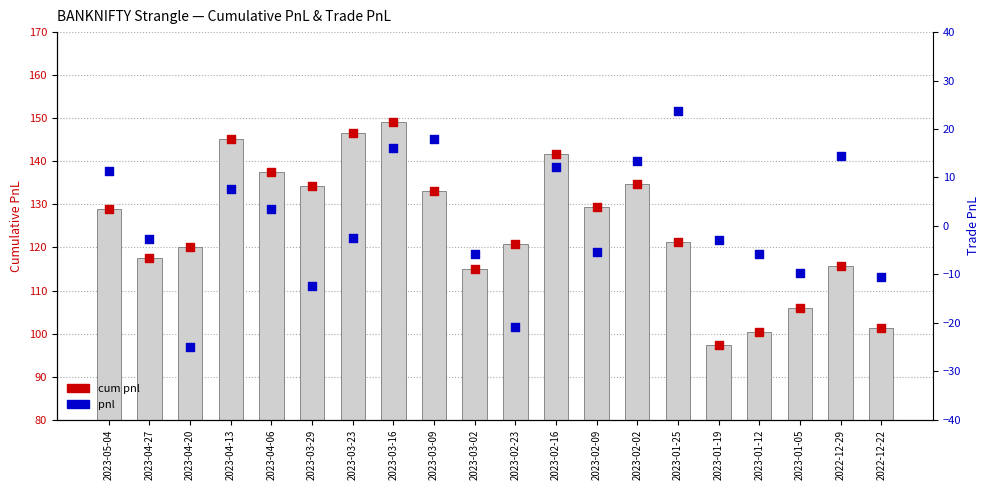

Which series reaches the maximum Y coordinate?

cum pnl